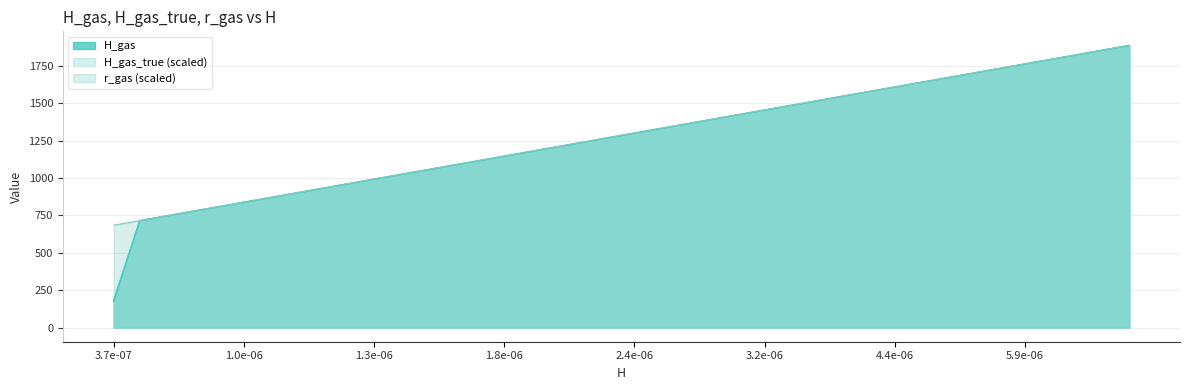

What is the approximate value at 36?

1792.9